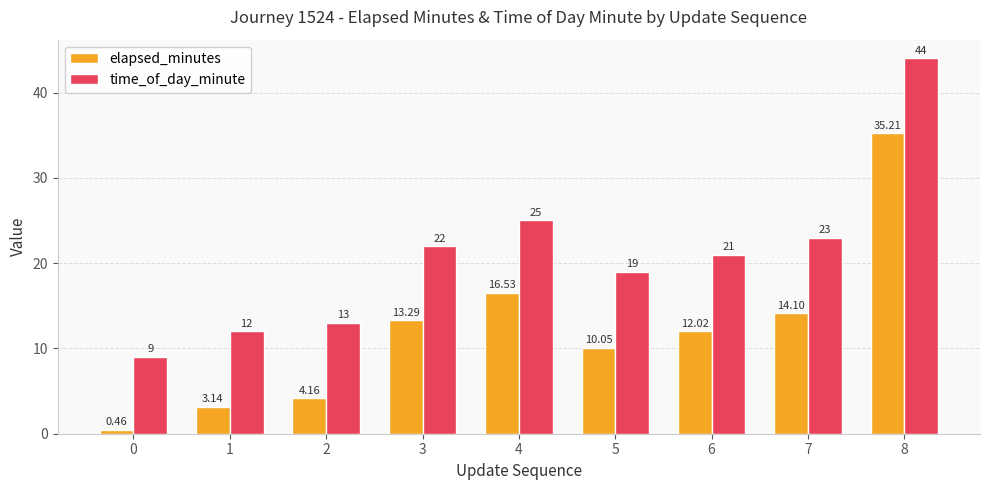

Is the value of time_of_day_minute at 2 greater than the value of elapsed_minutes at 3?

No